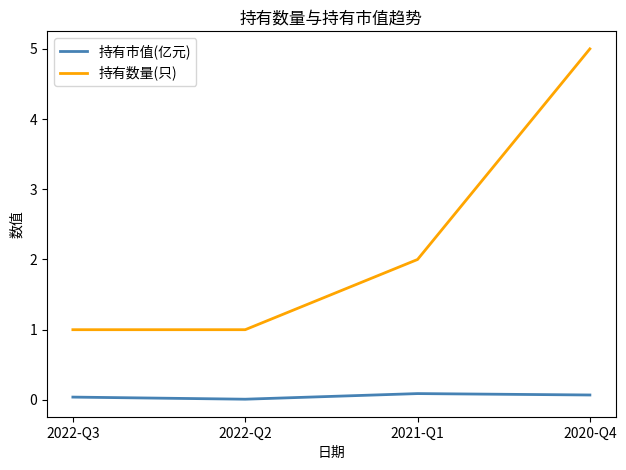

What is the difference between the maximum and minimum values in the 持有数量(只) series?

4.0